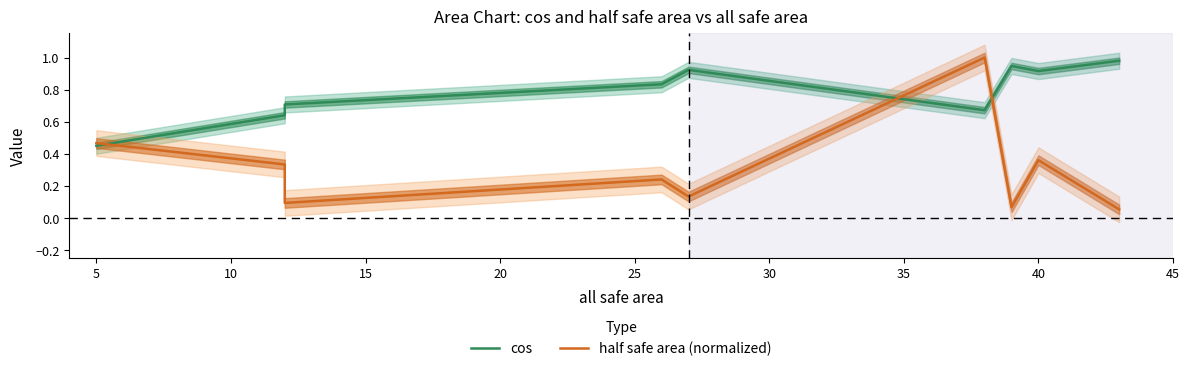

What is the sum of the half safe area (normalized) values at 0 and 30?

0.5